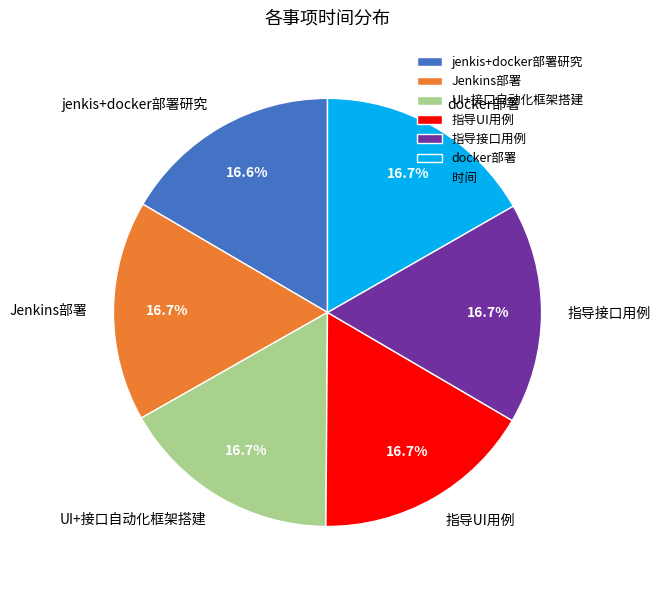

What percentage is NOT represented by Jenkins部署?

83.3%